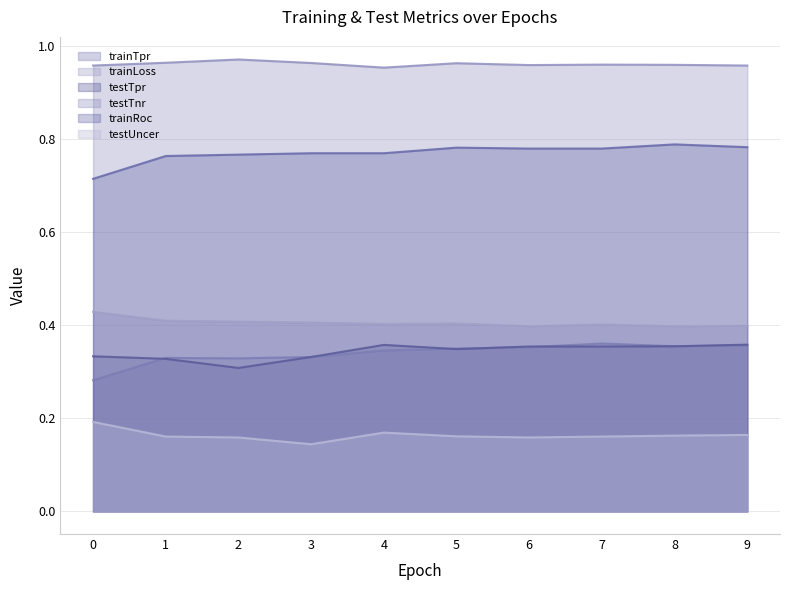

What is the difference between the highest and lowest values at 7?

0.8